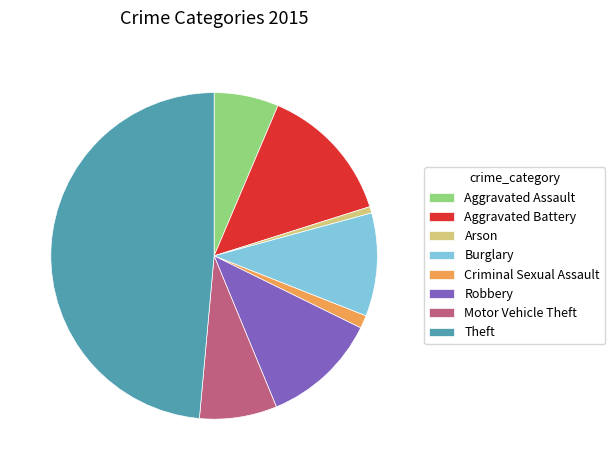

Between Aggravated Assault and Robbery, which is larger?

Robbery